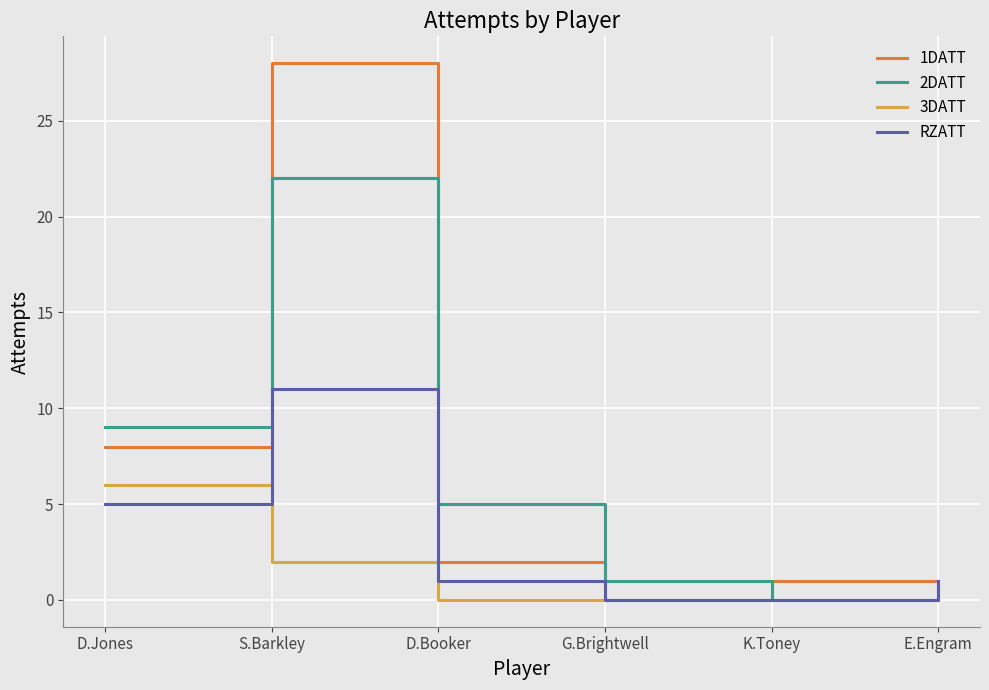

Rank the series at S.Barkley from lowest to highest value.

3DATT, RZATT, 2DATT, 1DATT